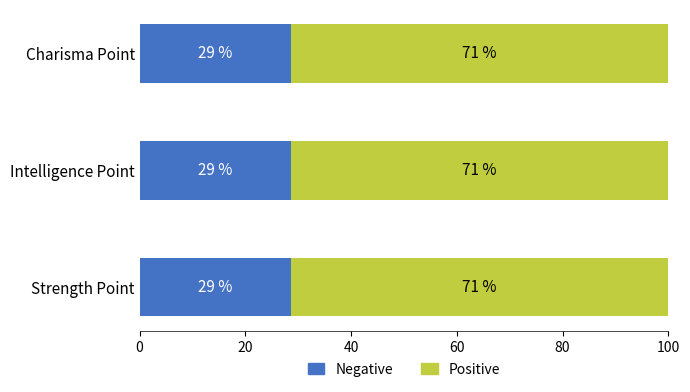

What is the label of the 3rd bar from the right?

Strength Point